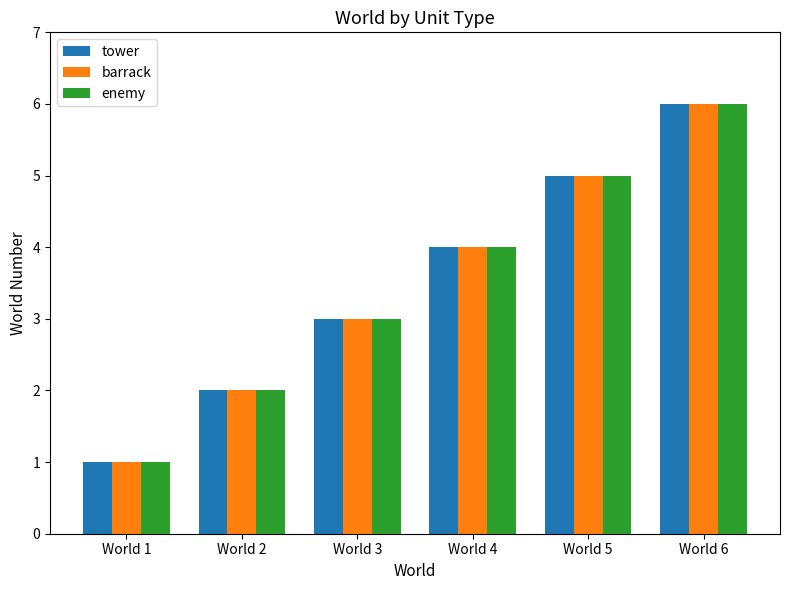

List the labels in order of barrack value, largest first.

World 6, World 5, World 4, World 3, World 2, World 1